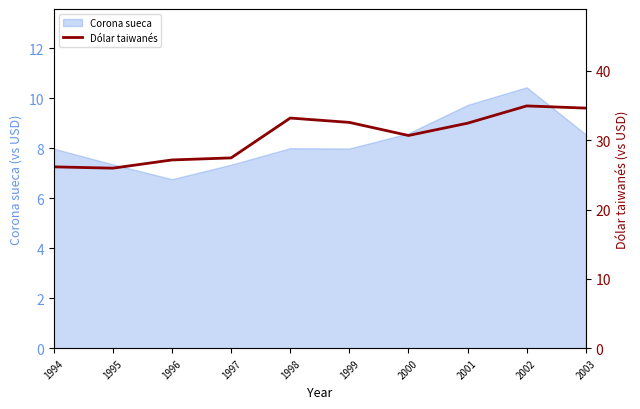

Reading left to right, list all the values displayed in this chart.

1994=26.2	1995=26.0	1996=27.2	1997=27.5	1998=33.2	1999=32.6	2000=30.7	2001=32.5	2002=35.0	2003=34.6